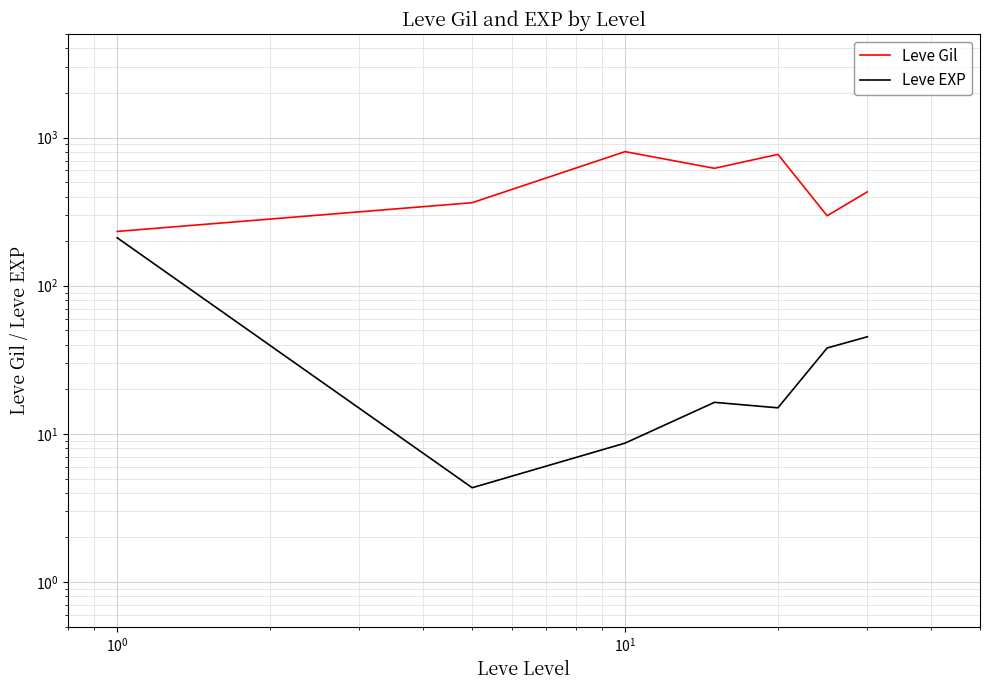

What is the sum of all Leve Gil values?

3515.8